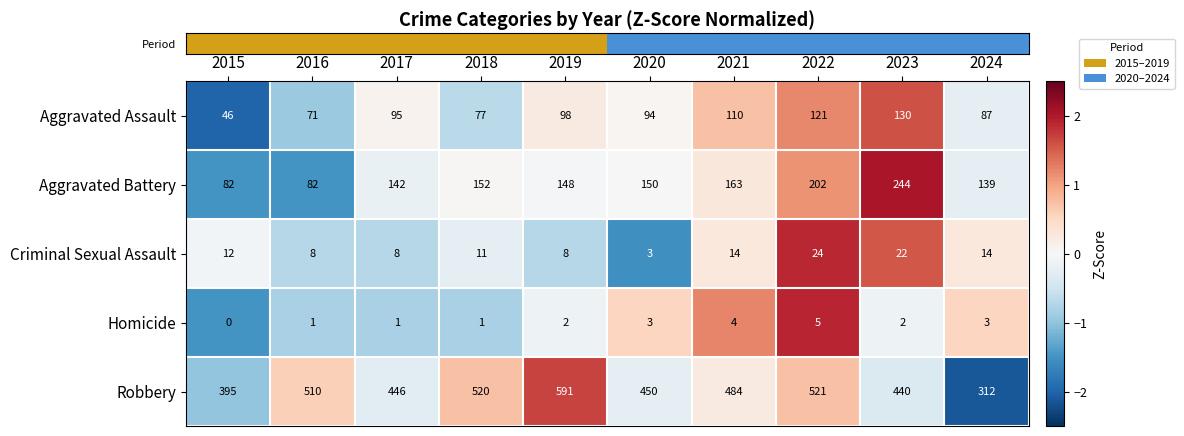

What is the minimum value for Robbery?

312